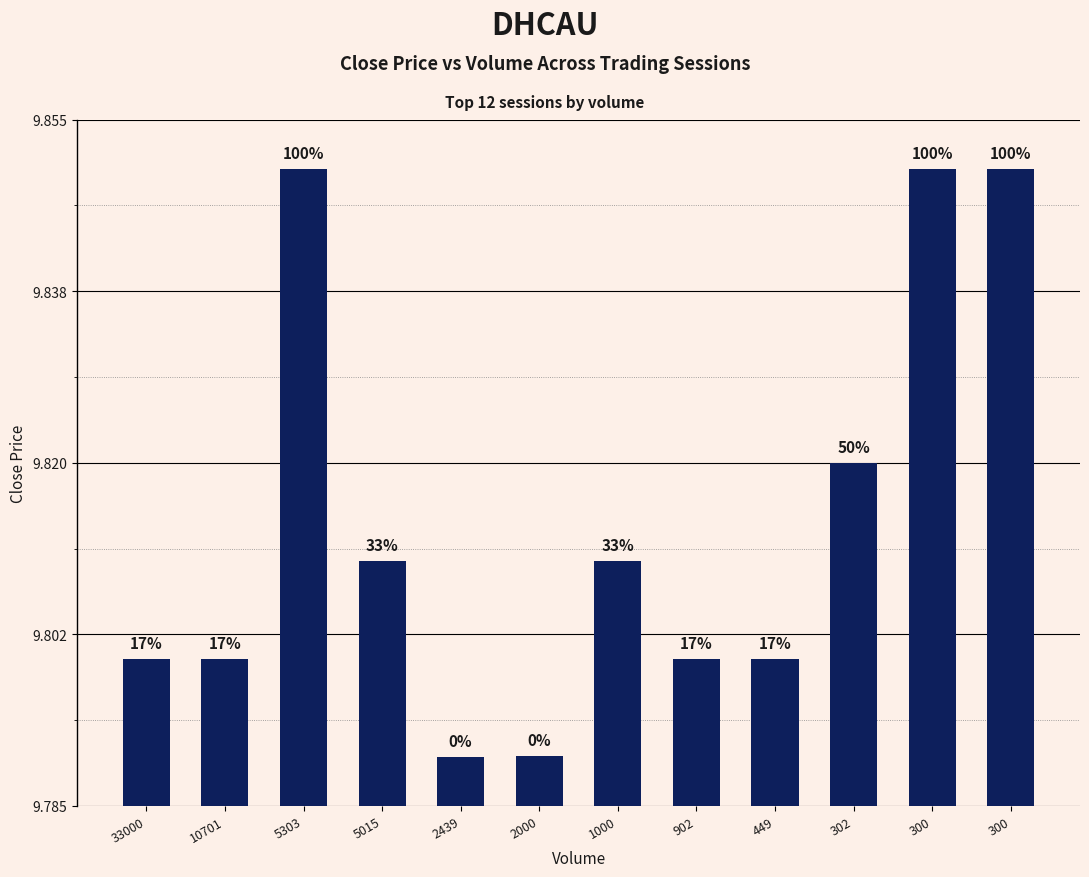

What is the difference between the maximum and second lowest values?

0.1